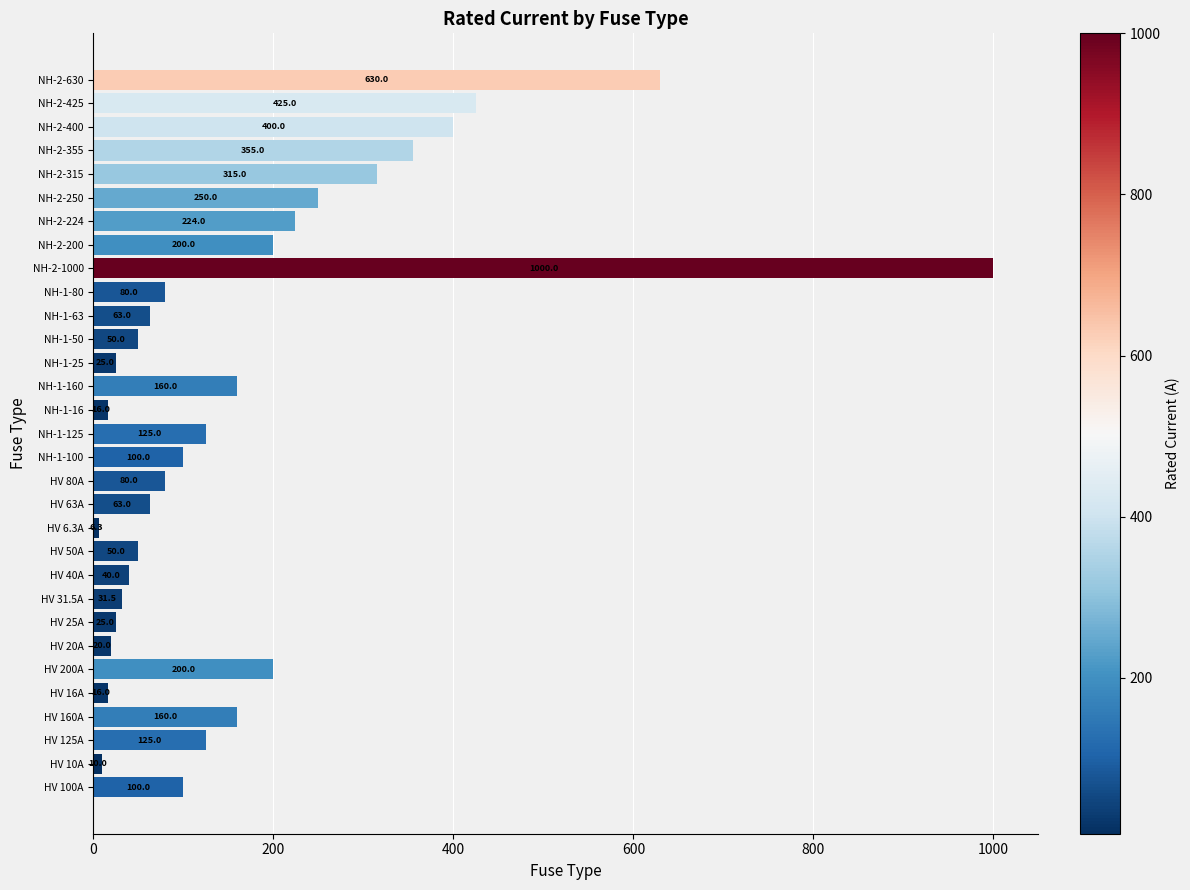

What is the change in value from HV 63A to NH-1-160?

+97.0